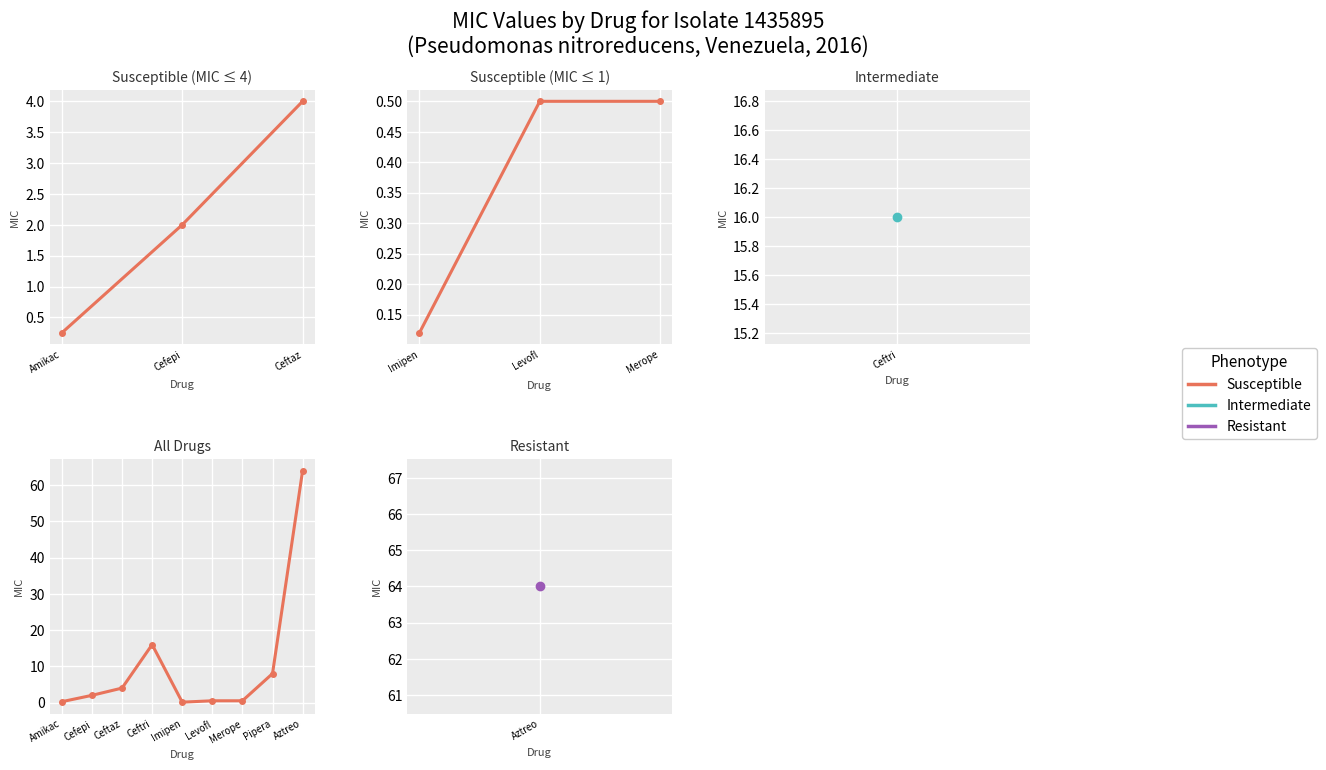

Is it true that the value at Cefepi is 2.7?

False